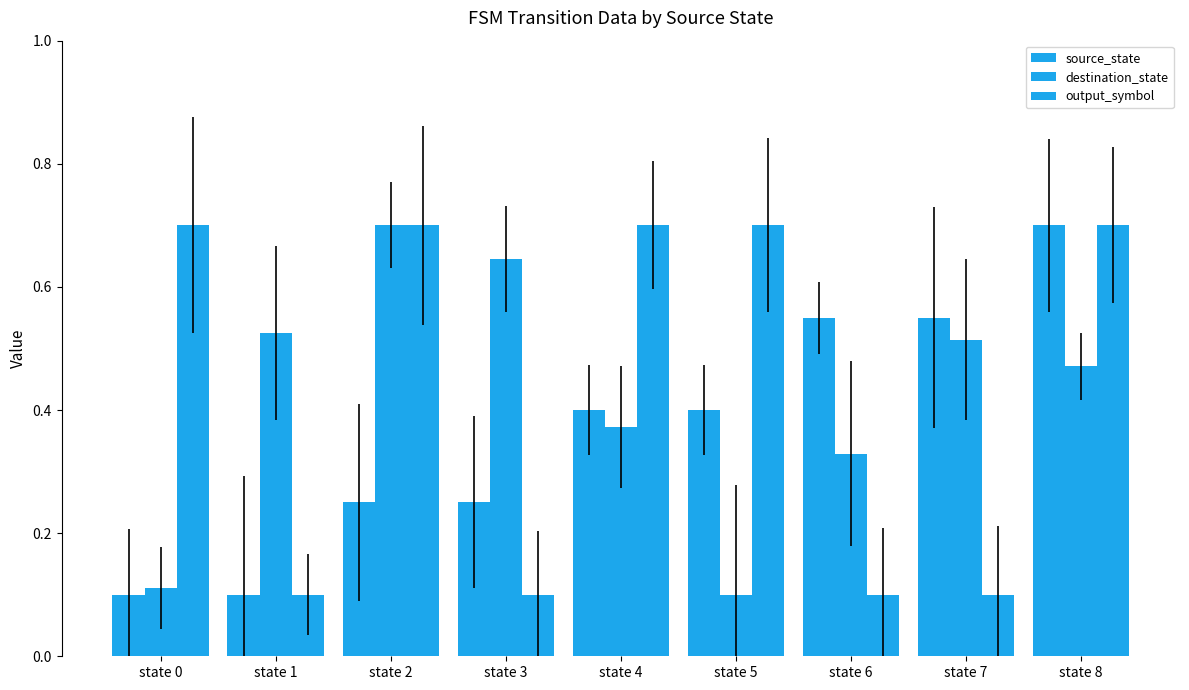

What is the value of the destination_state bar at the 3rd from the left?

0.7